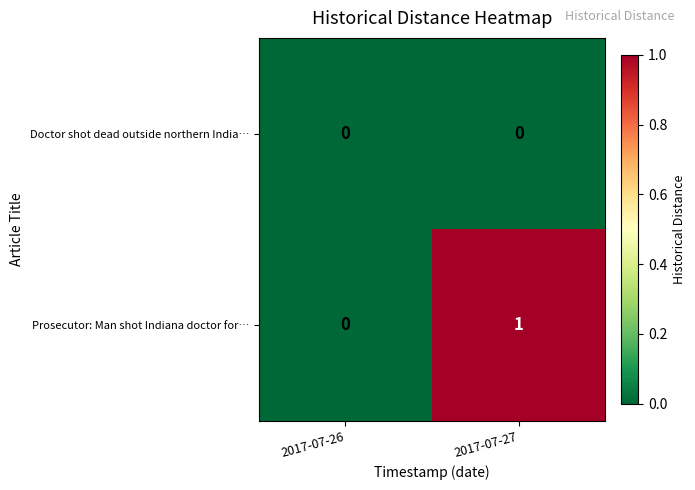

What is the difference between the highest and lowest values at 2017-07-27?

1